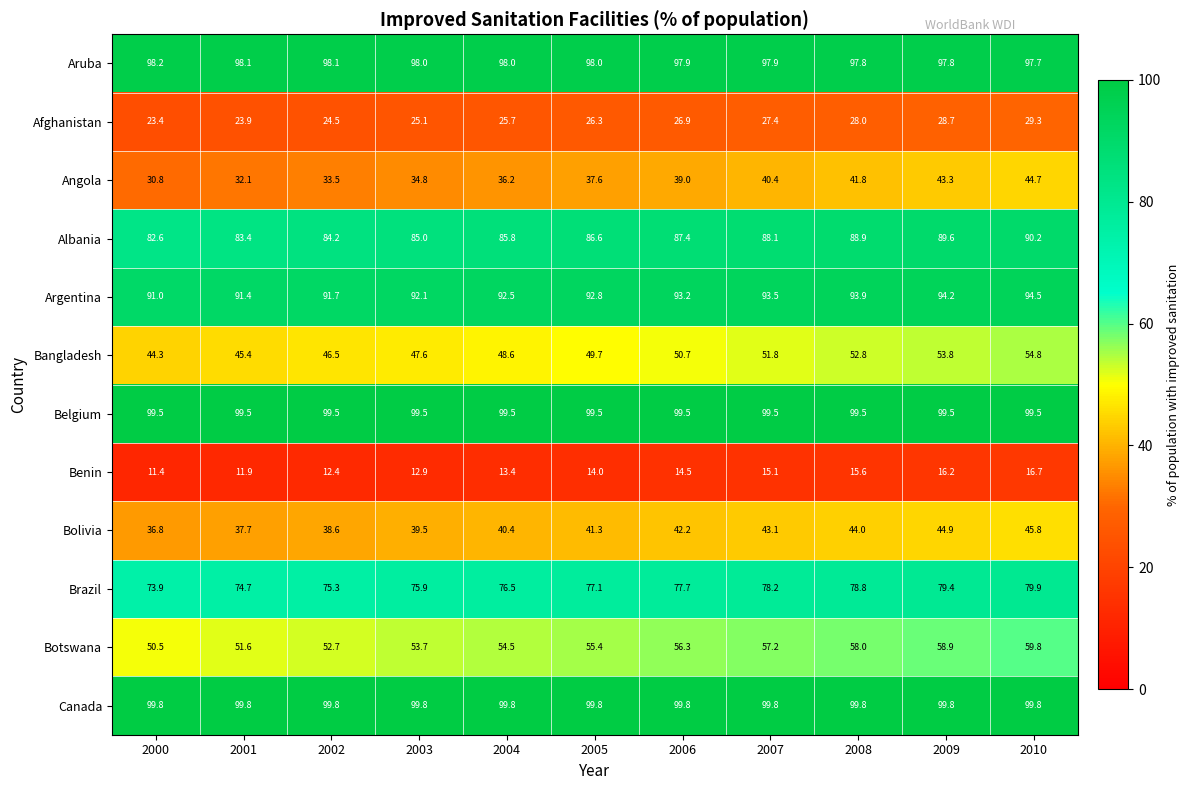

Read the Albania value at 2004.

85.8